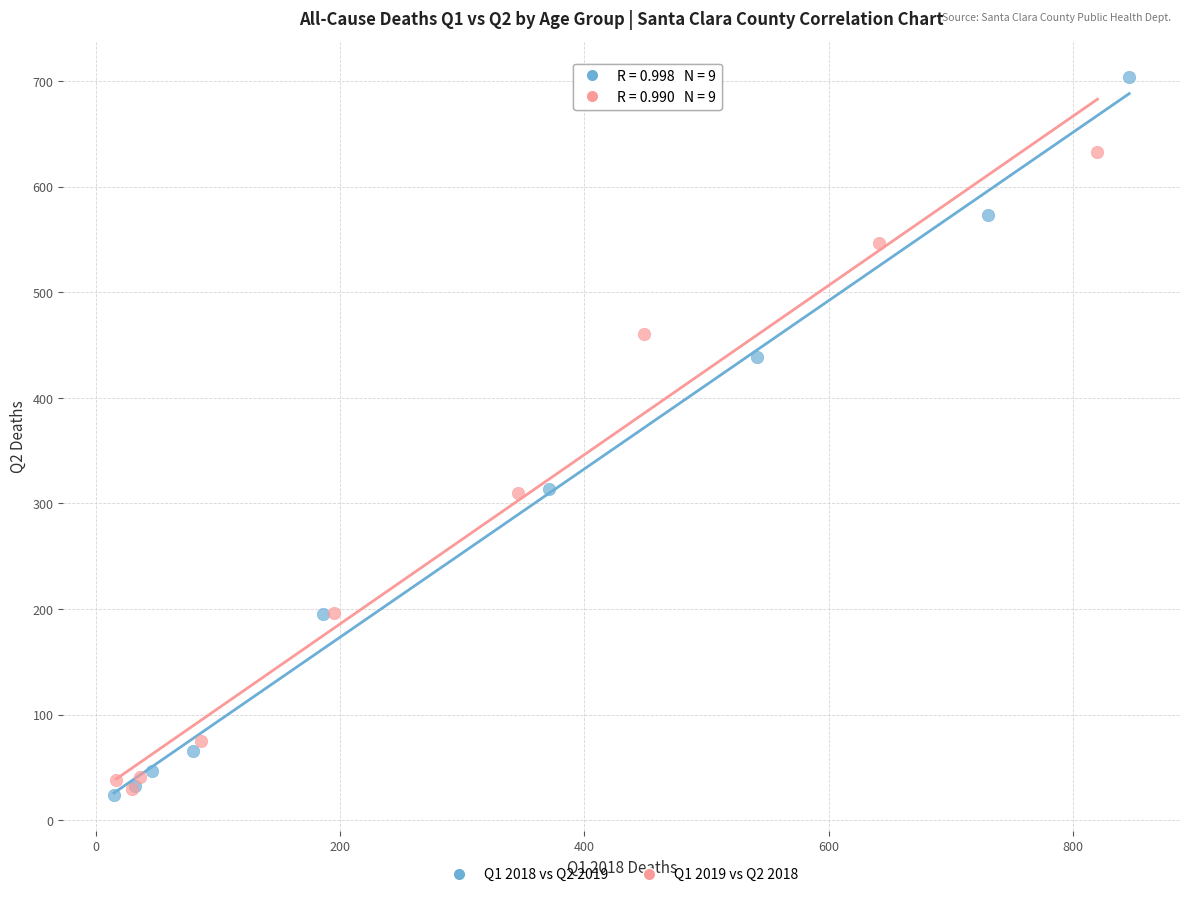

Which series has the largest Y range (max minus min)?

Q1 2018 vs Q2 2019